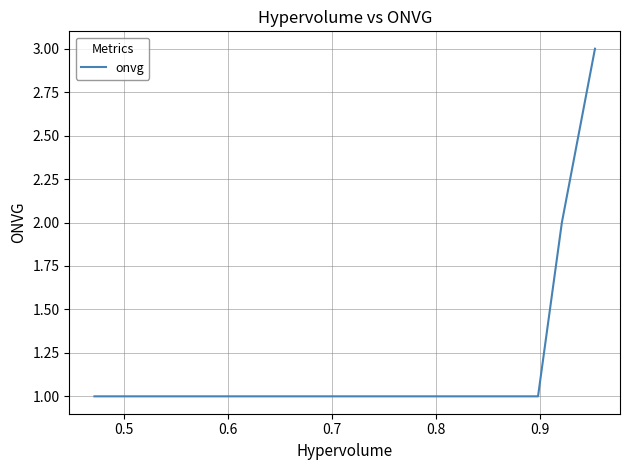

Reading left to right, what are all the values shown in this chart?

1	1	2	3